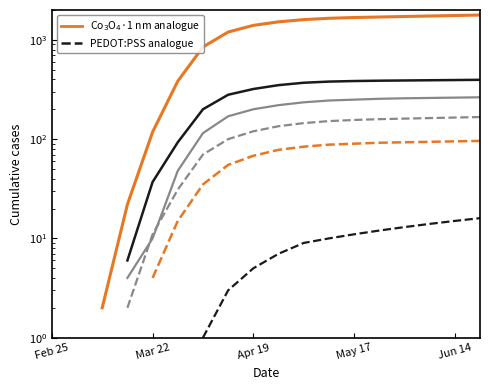

How many lines are shown in the chart?

6